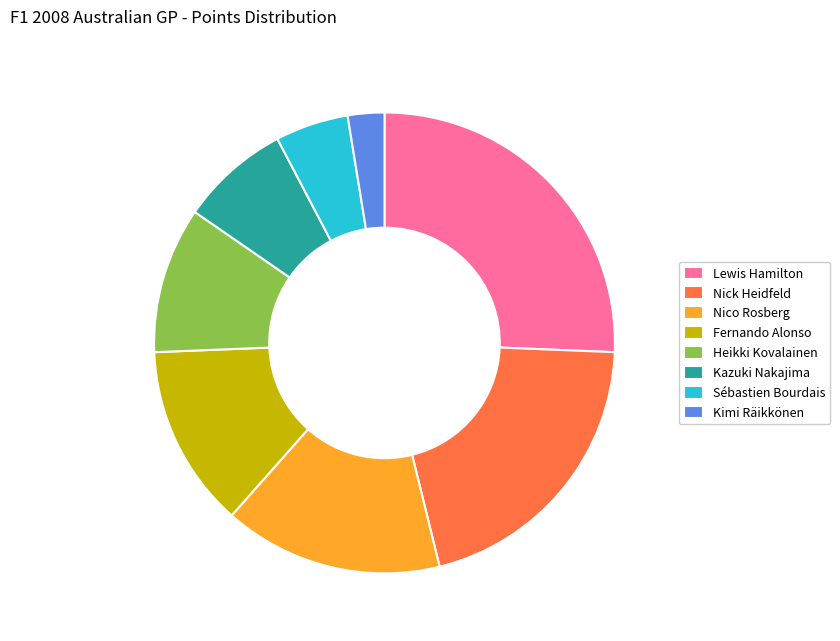

True or false: Lewis Hamilton accounts for 37% of the total.

False